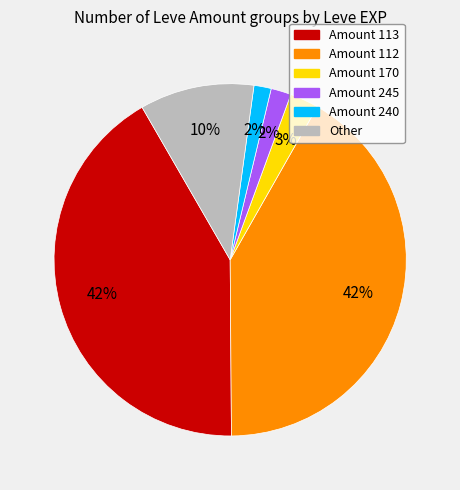

To the nearest percent, what is the average slice percentage?

17%